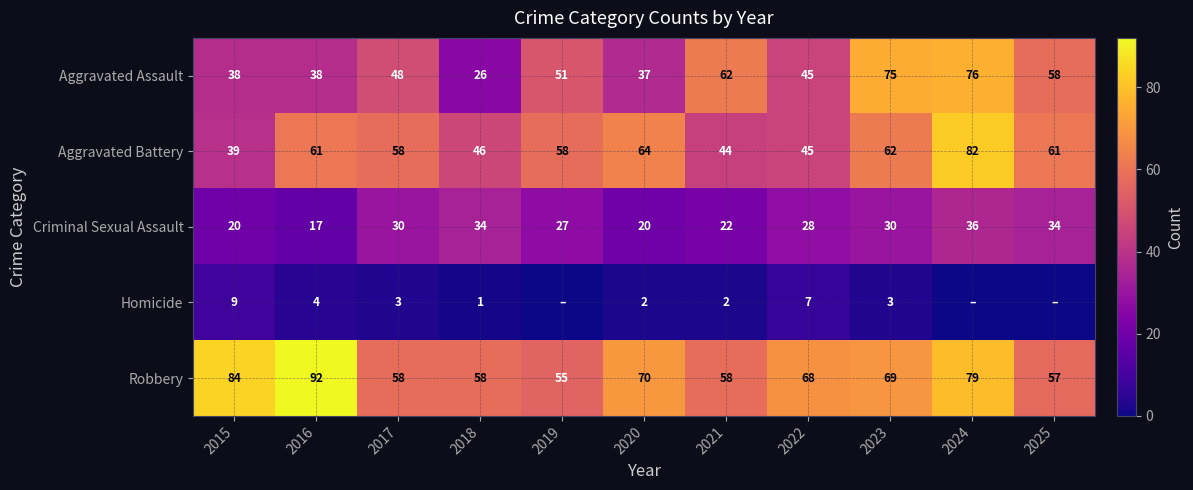

Is the value of Homicide at 2023 greater than the value of Aggravated Assault at 2018?

No